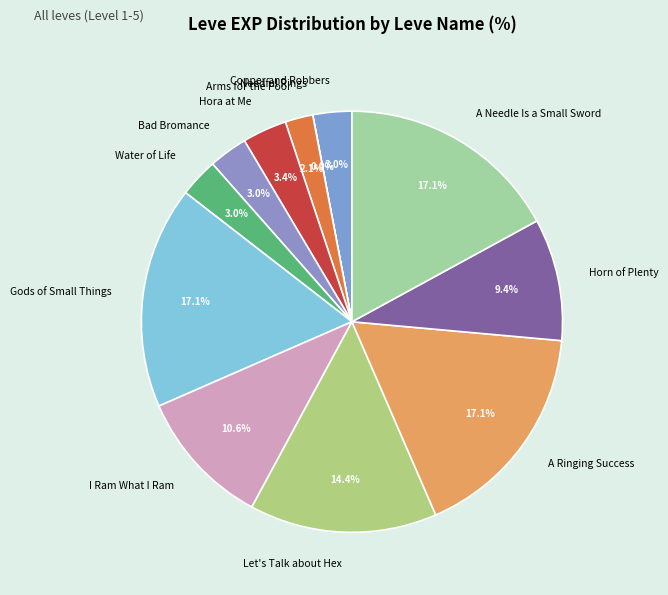

To the nearest percent, what is the combined percentage of I Ram What I Ram and Horn of Plenty?

20%